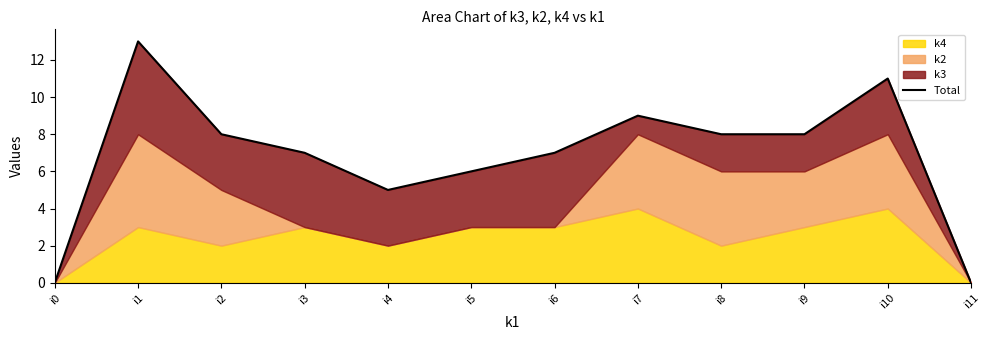

What is the value of the 4th point from the left?

7